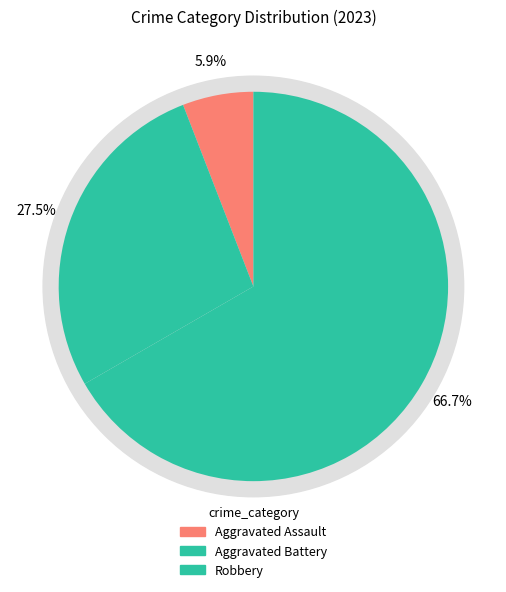

Which has a higher value, Robbery or Aggravated Battery?

Robbery